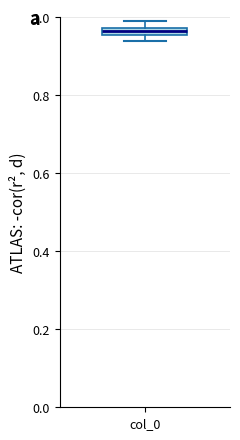

Where is the lower edge of the box for col_0 on the y-axis? The values are not printed on the chart, so give them approximately, as read against the axis.

0.96